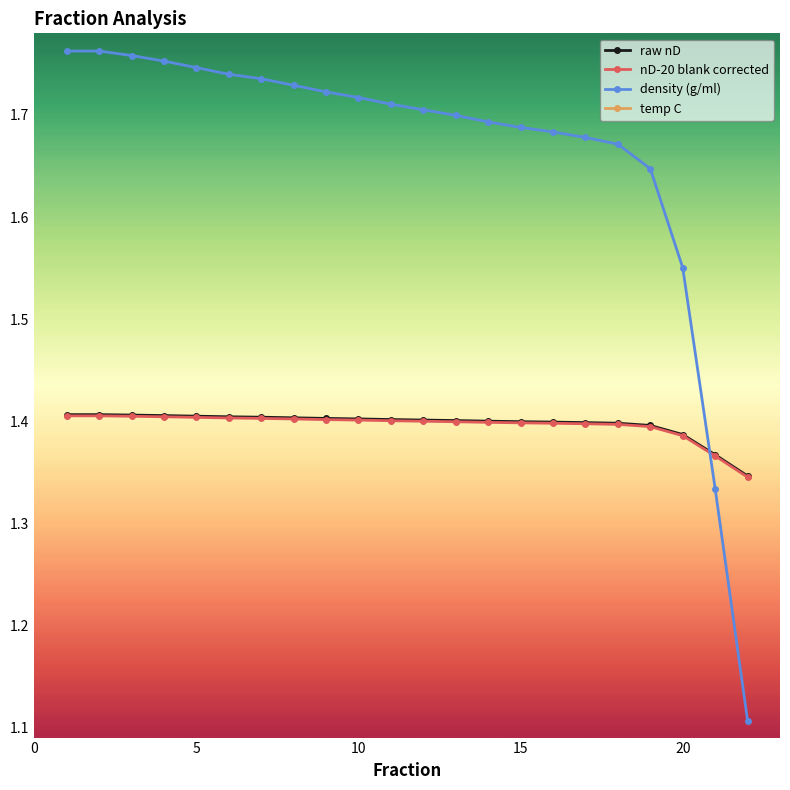

Does the chart display data point markers on the line(s)?

Yes